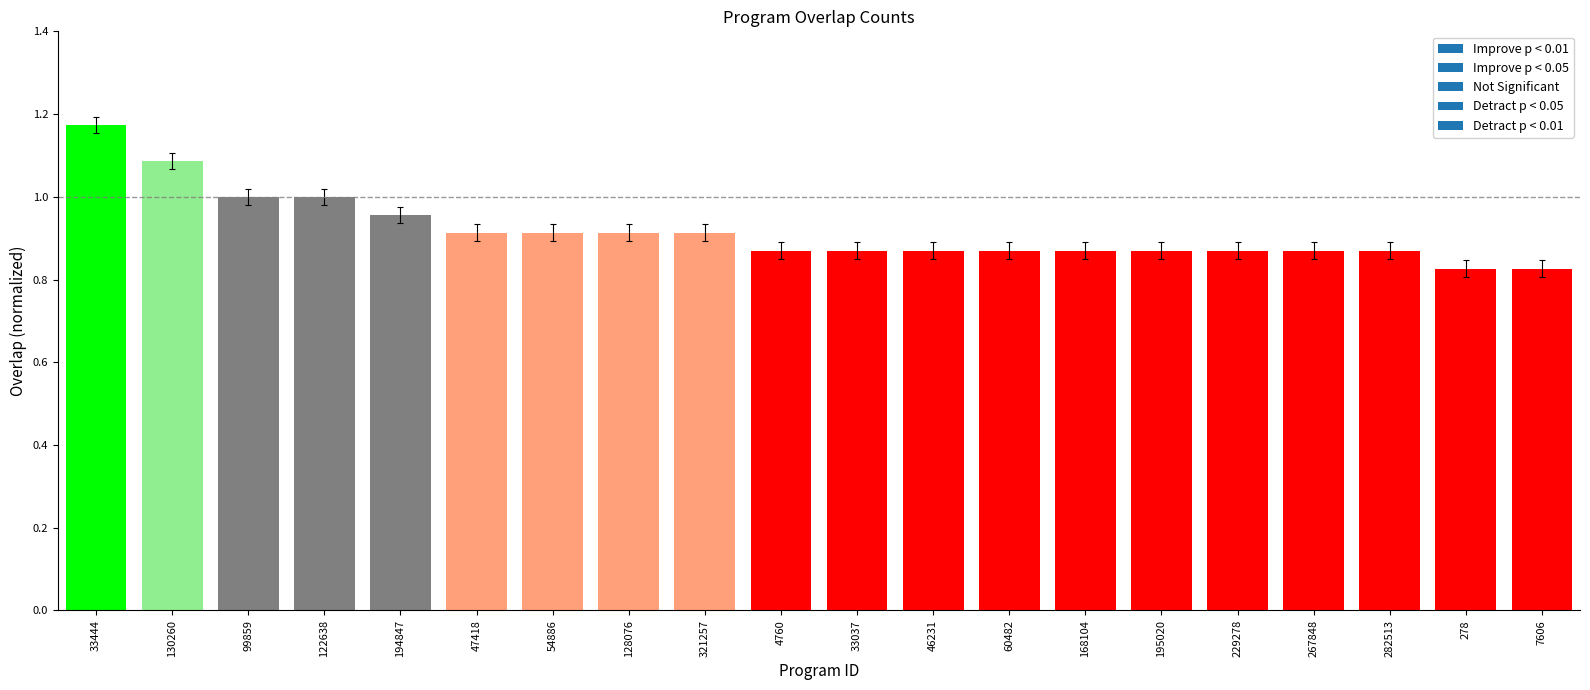

The chart shows a value of 0.3 at 54886. True or false?

False